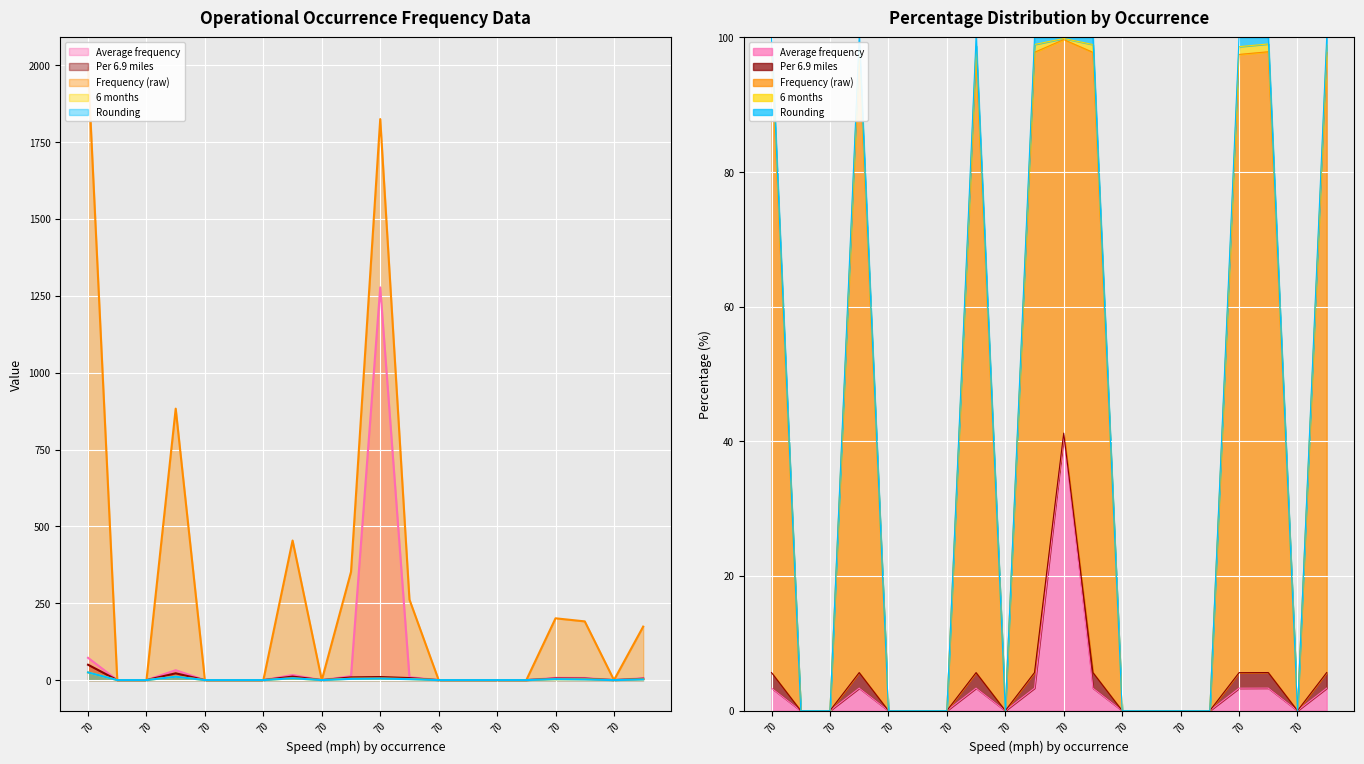

What are all the series names shown in the legend?

Average frequency, Per 6.9 miles, Frequency (raw), 6 months, Rounding